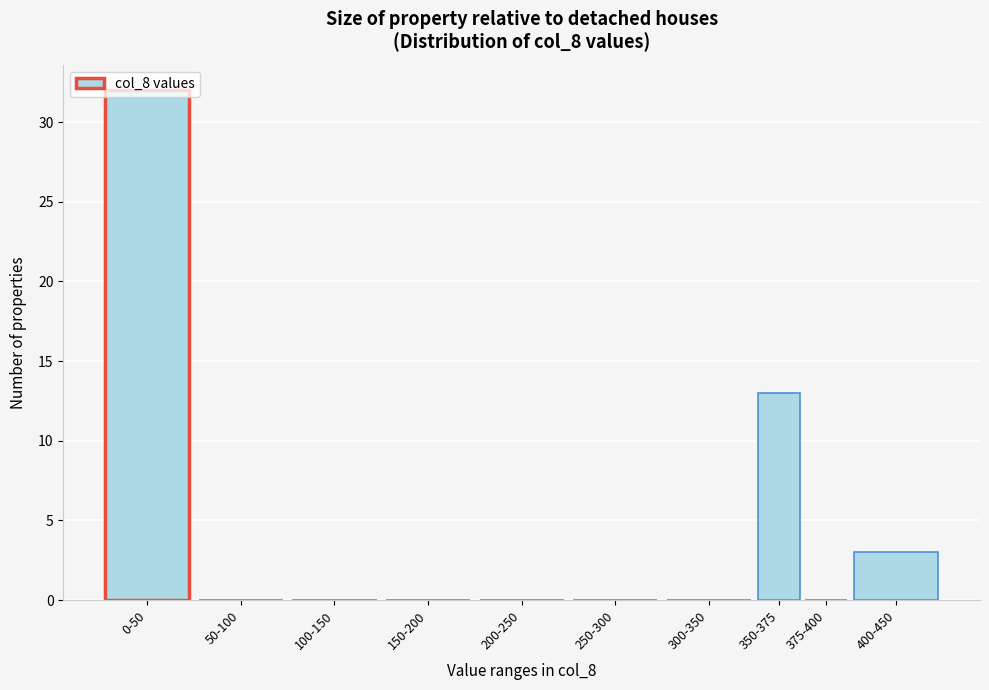

Which has a higher value, 350-375 or 250-300?

350-375